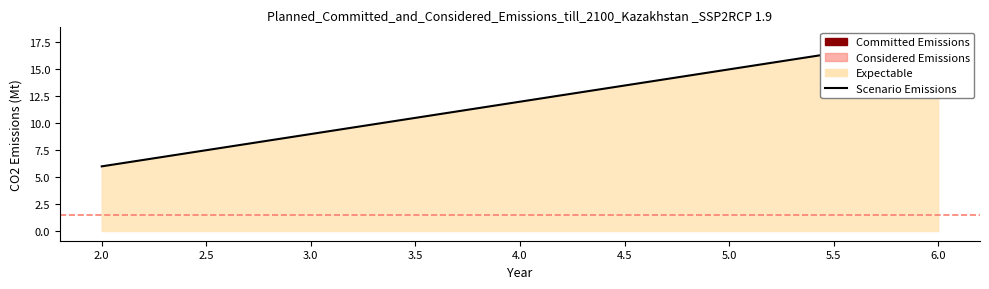

Which label corresponds to the smallest value in the chart?

2